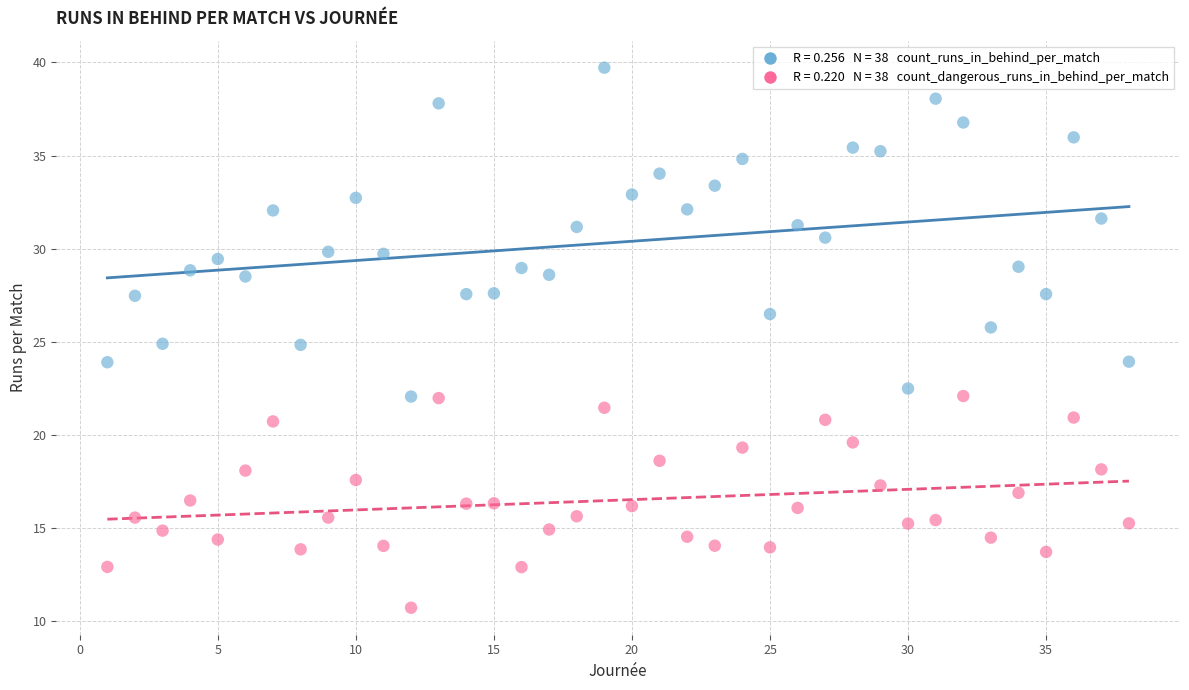

Across all data points, what is the range of Y values (max minus min)?

29.0